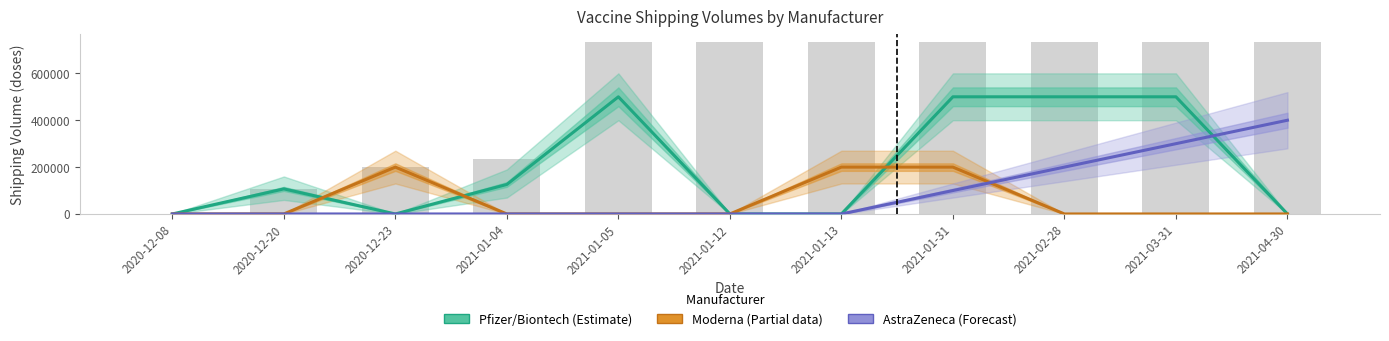

How many groups of bars are there?

11